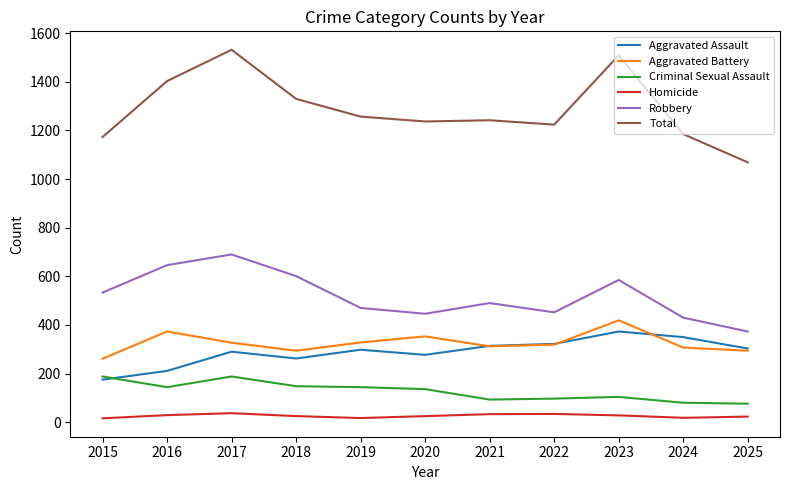

What is the sum of all Criminal Sexual Assault values?

1398